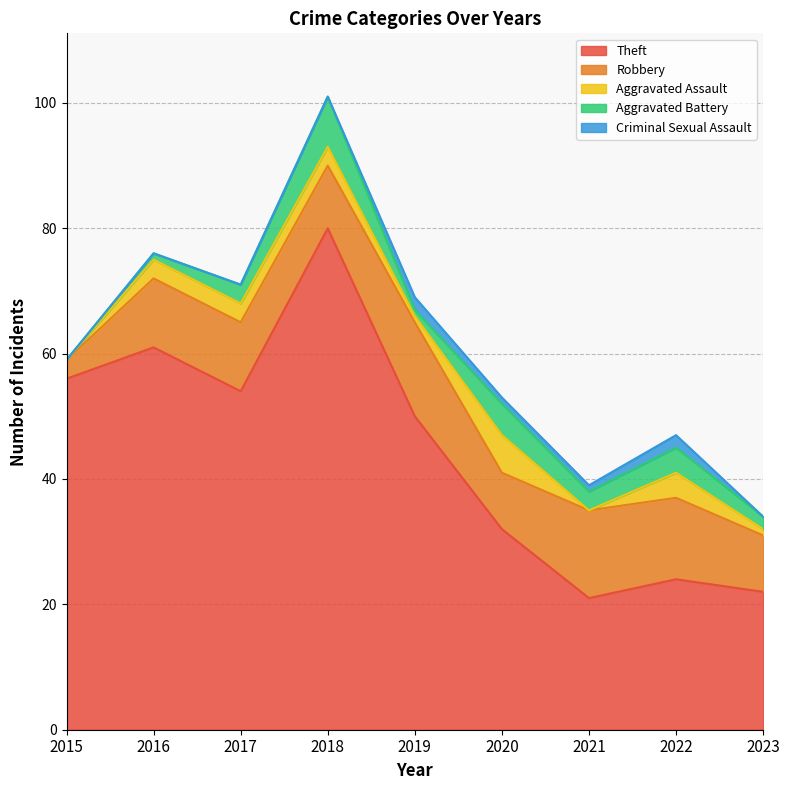

True or false: Criminal Sexual Assault has a value of -1 at 2018.

False